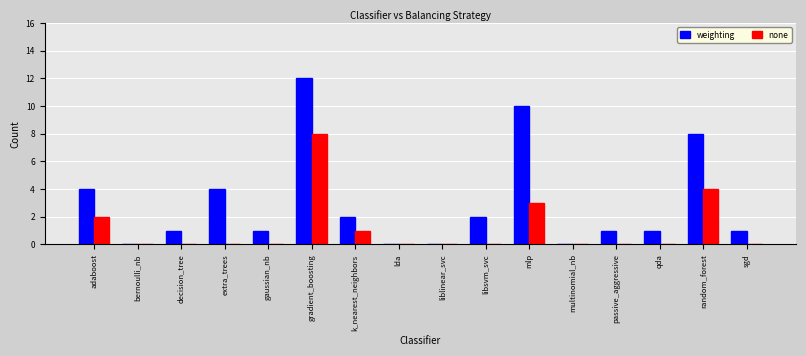

How many groups of bars are there?

16